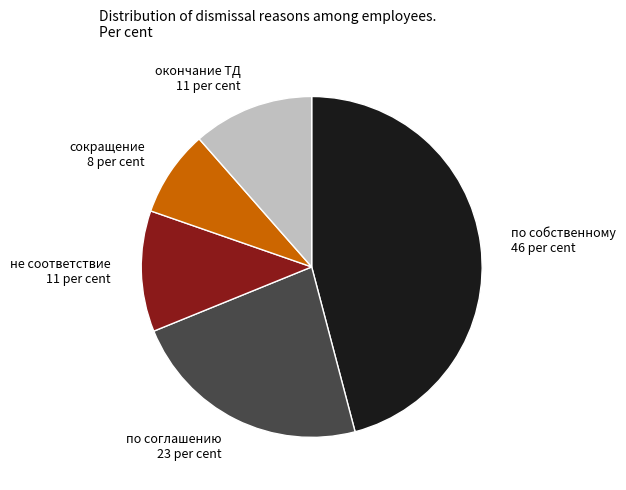

Is сокращение the majority of the pie?

No